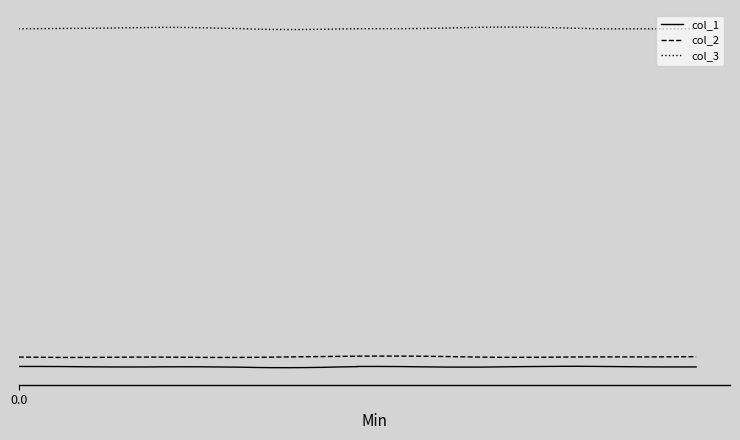

True or false: col_1 has more than 1 interior local peaks.

True